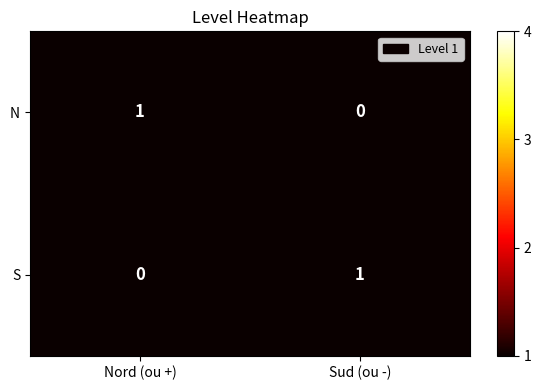

Reading right to left, transcribe all the data shown in this chart.

N: 0	1
S: 1	0